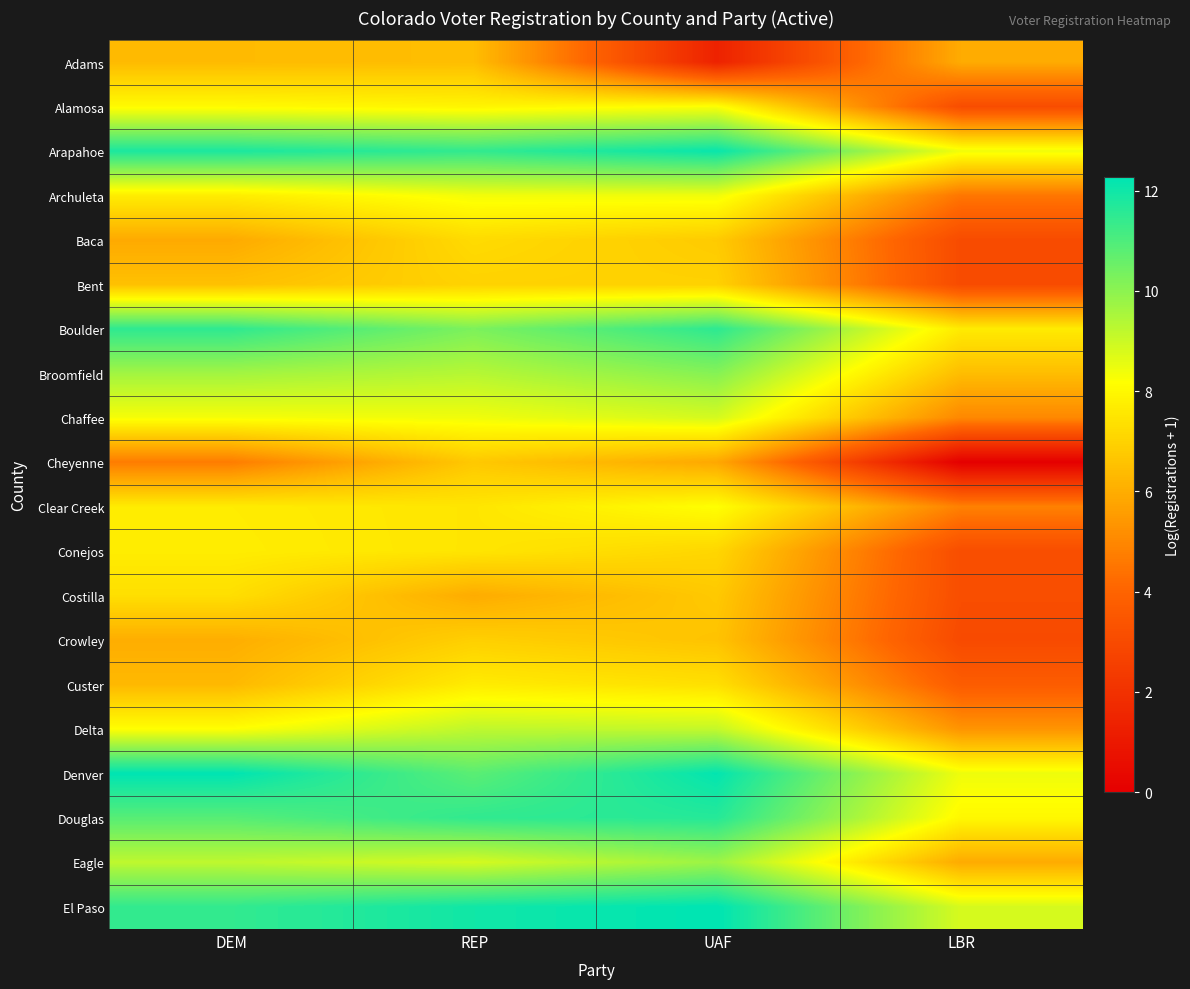

What is the total value across all series at DEM?

167.5